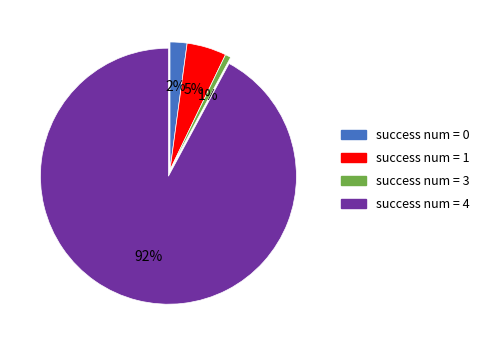

Is it true that success num = 4 is 79% of the pie?

False